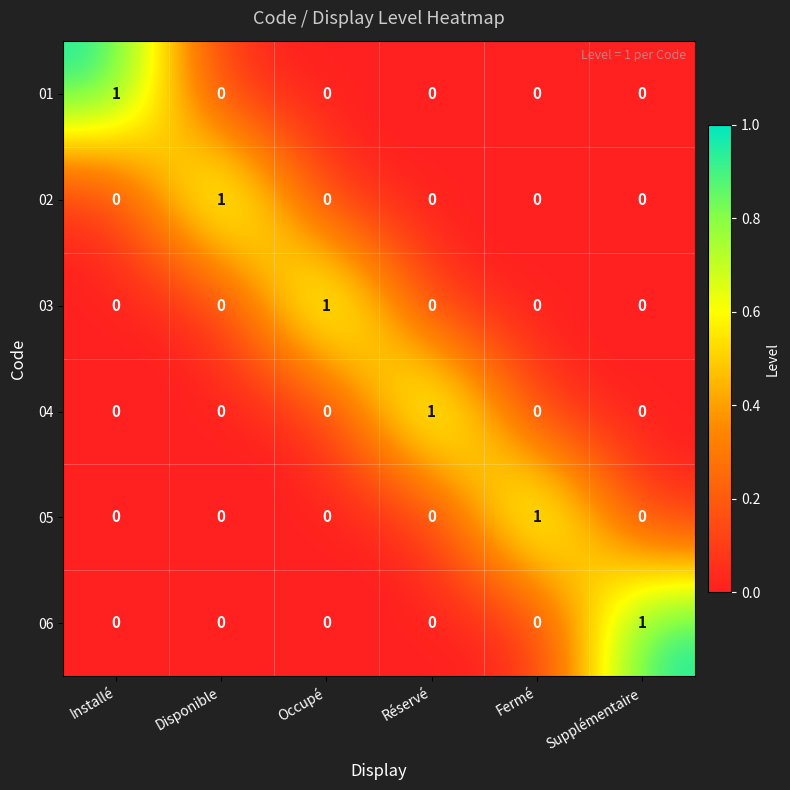

How many 06 values are between 0 and 1?

6